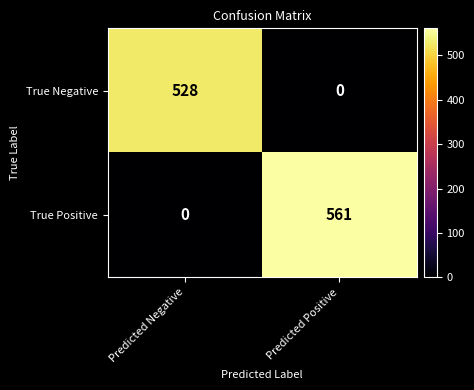

Between Predicted Negative and Predicted Positive, which series saw the biggest shift?

True Positive